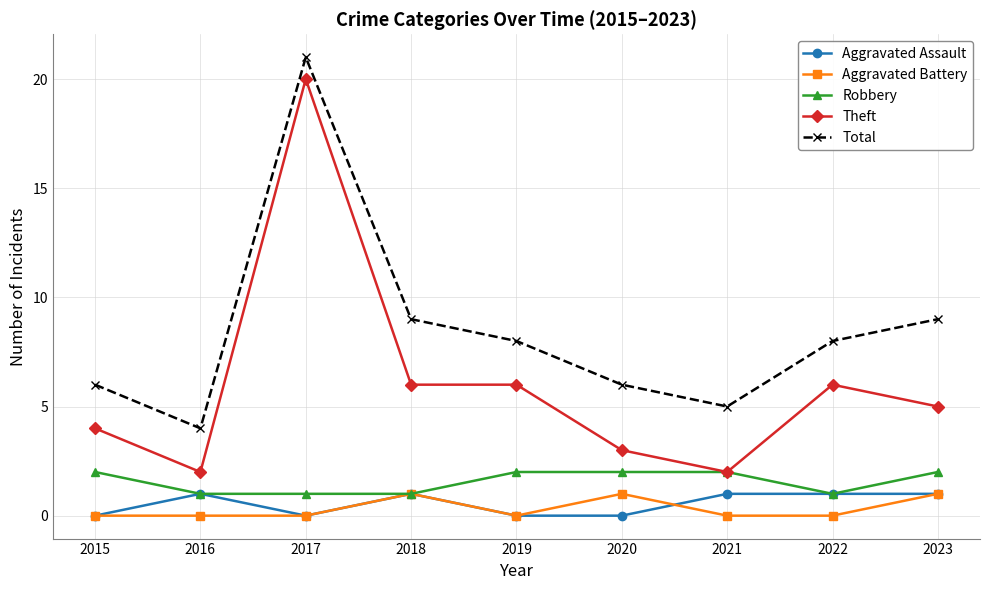

True or false: Aggravated Battery and Theft cross at least once.

False